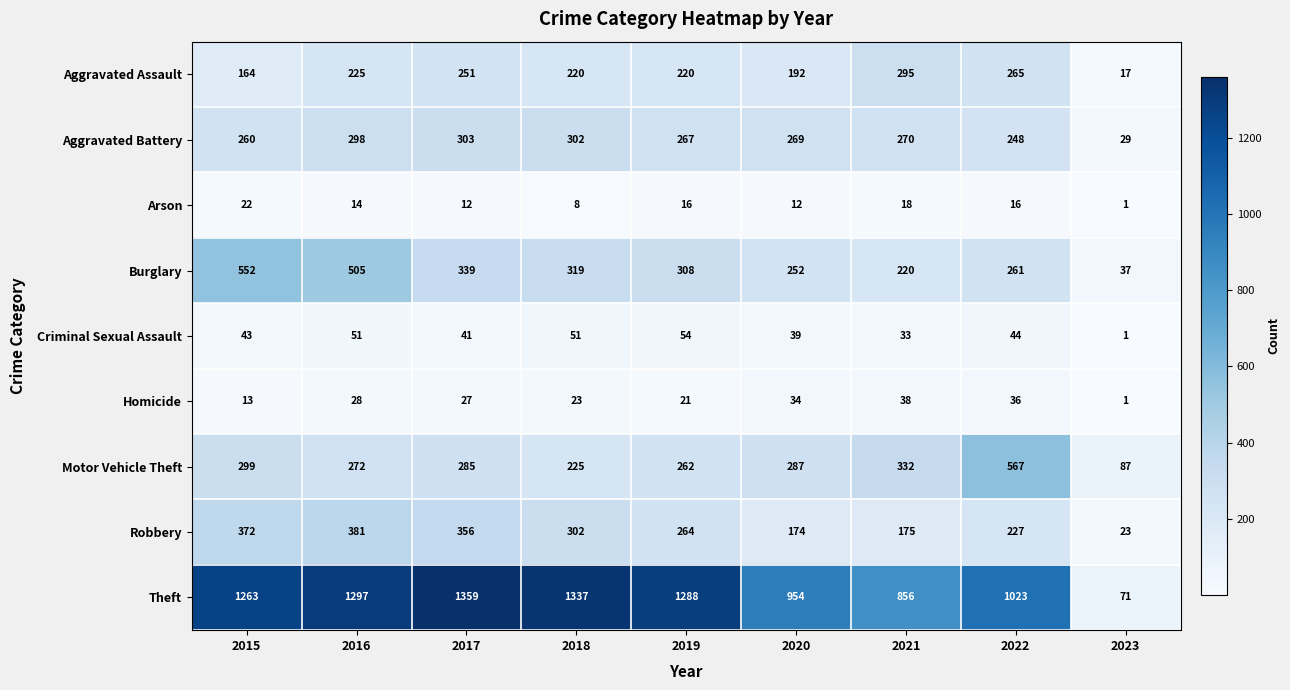

Rank the series at 2021 from highest to lowest value.

Theft, Motor Vehicle Theft, Aggravated Assault, Aggravated Battery, Burglary, Robbery, Homicide, Criminal Sexual Assault, Arson